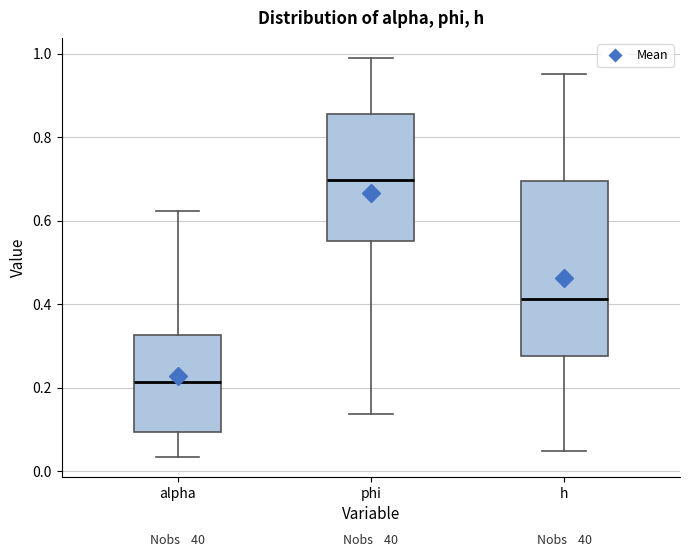

Which box has the lowest median line?

alpha